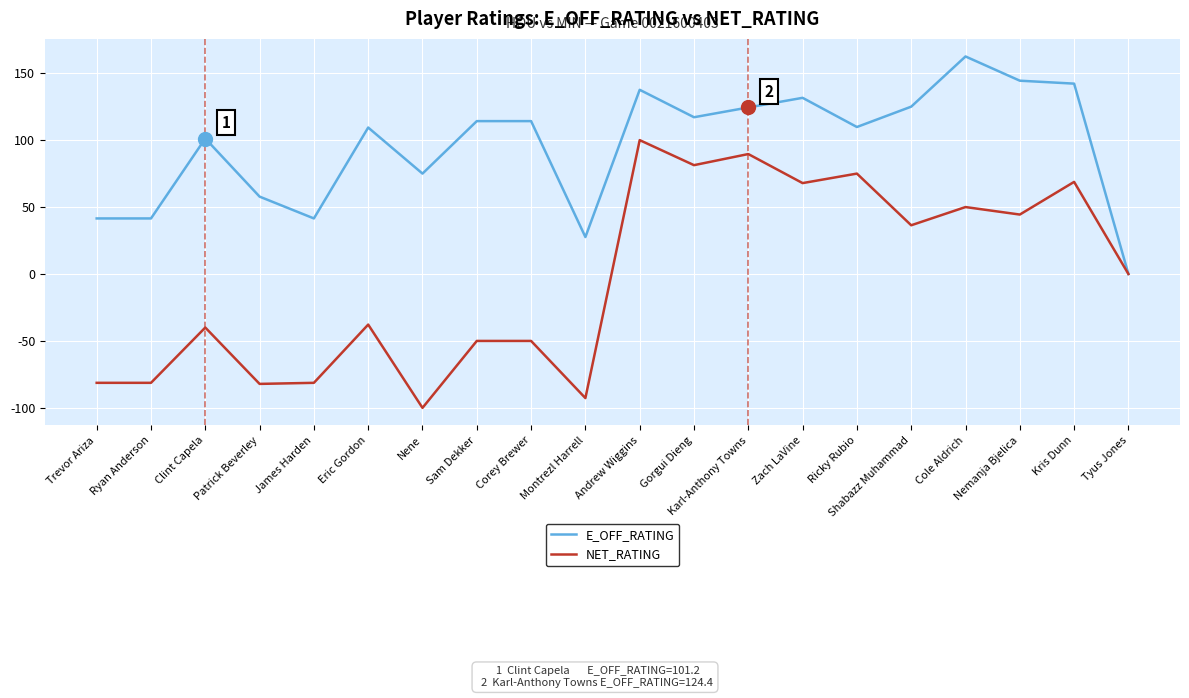

The NET_RATING series shows 44.4 at Nemanja Bjelica. True or false?

True